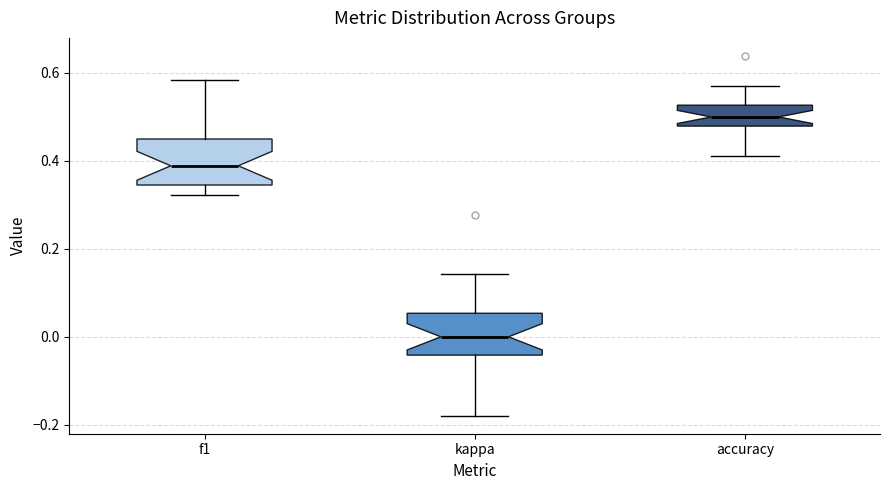

Reading left to right, read every box against the y-axis: the position of its median line, the range the box covers, and the ends of its whiskers. The values are not printed on the chart, so give them approximately, as read against the axis.

f1: median 0.38, box 0.34 to 0.44, whiskers 0.32 to 0.58
kappa: median 0.00, box -0.04 to 0.06, whiskers -0.18 to 0.14
accuracy: median 0.50, box 0.48 to 0.52, whiskers 0.42 to 0.58